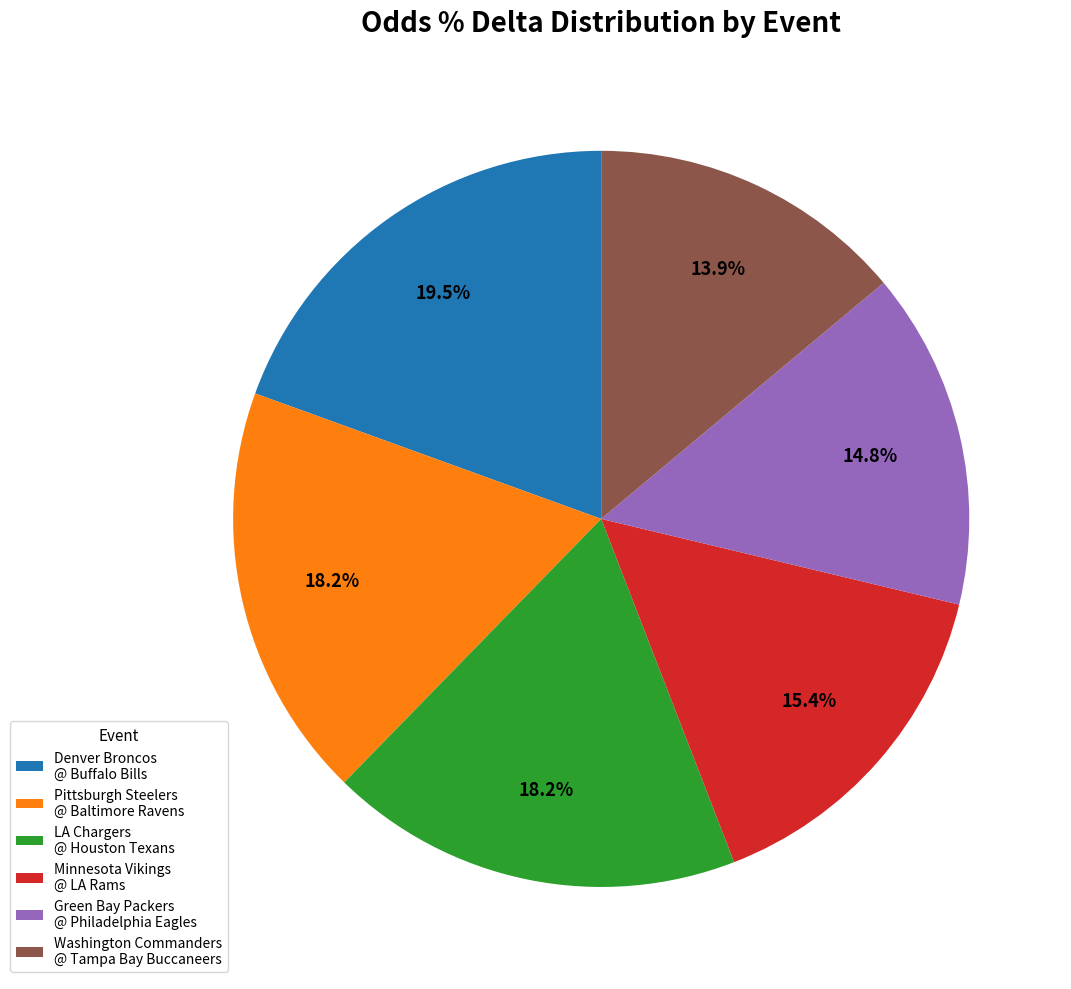

Is there any slice that represents more than half of the pie?

No